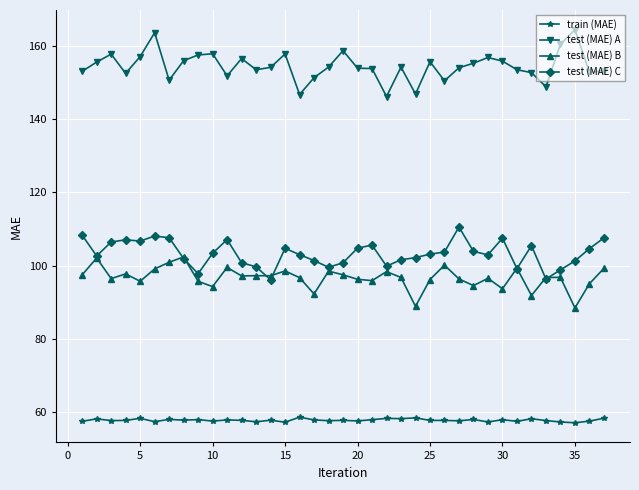

How many data points does each series have?

37